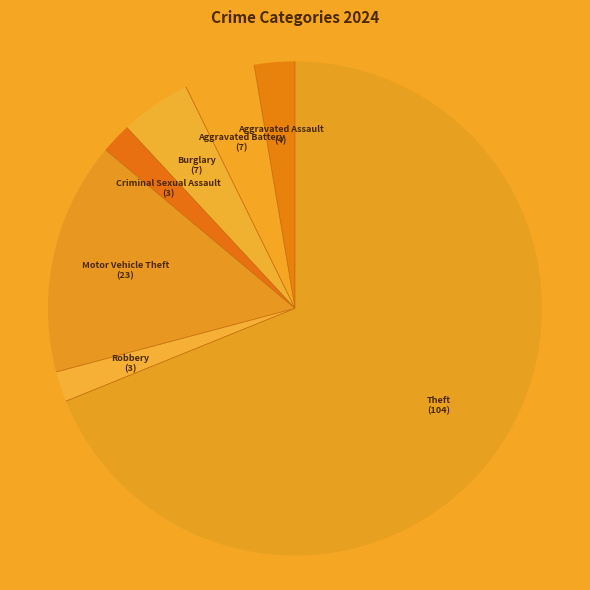

Is there a majority slice in this chart?

Yes